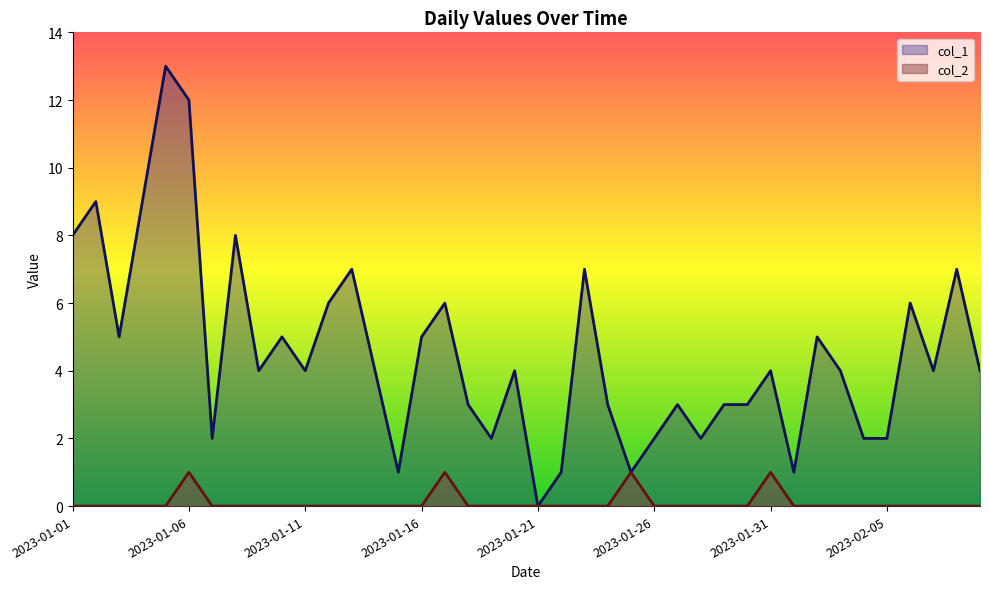

True or false: col_1 and col_2 cross at least once.

False